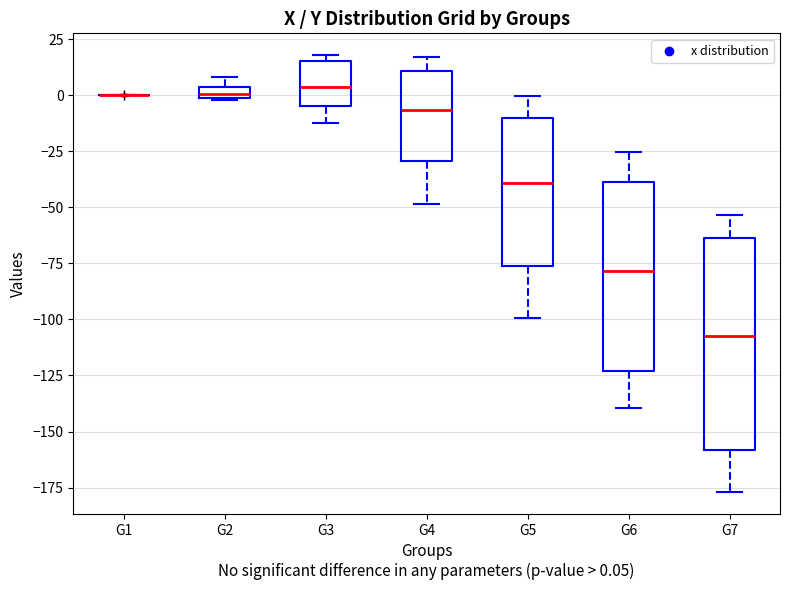

Where is the upper edge of the box for G2 on the y-axis? The values are not printed on the chart, so give them approximately, as read against the axis.

5